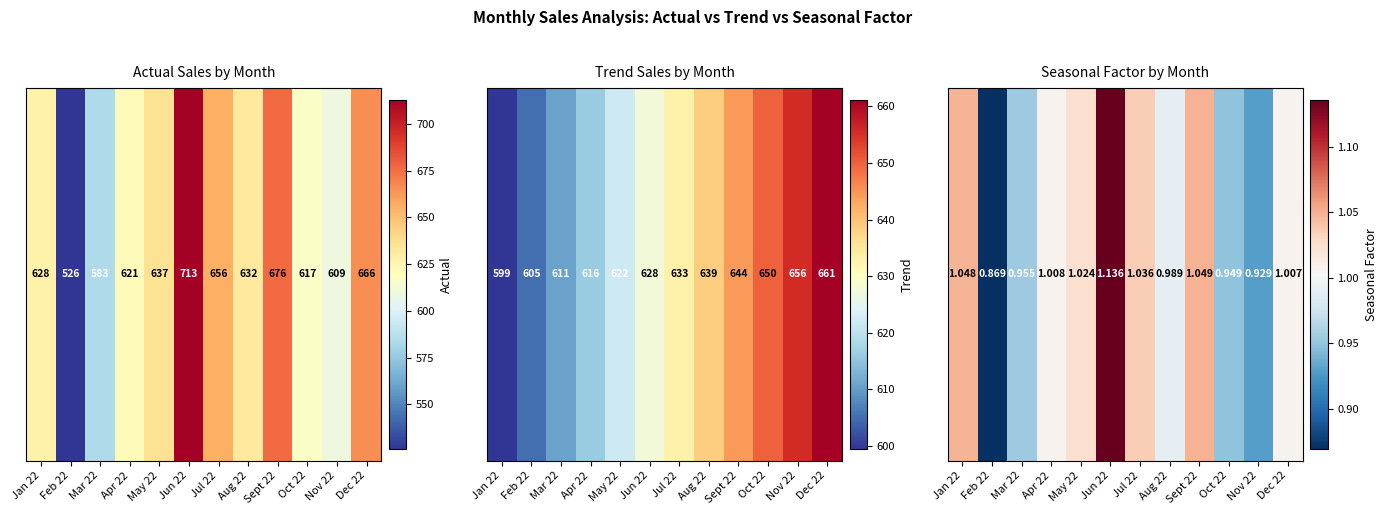

What is the approximate value at Jun 22?

1.1